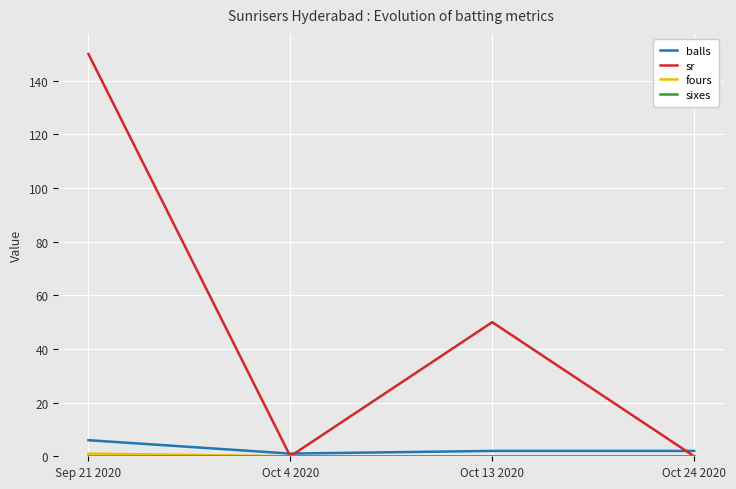

Is it true that sr equals 150 at Sep 21 2020?

True